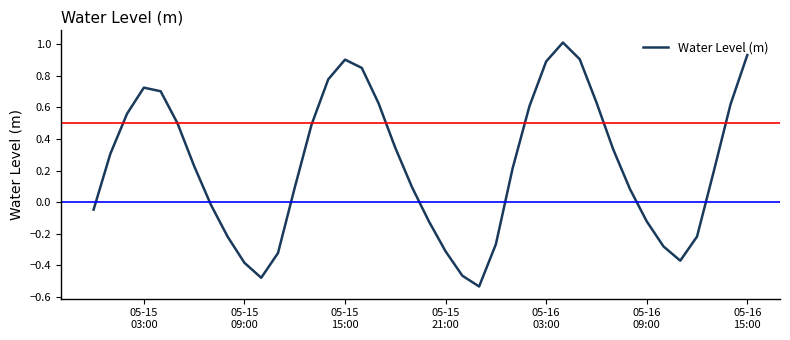

What is the maximum value shown in the chart?

1.0